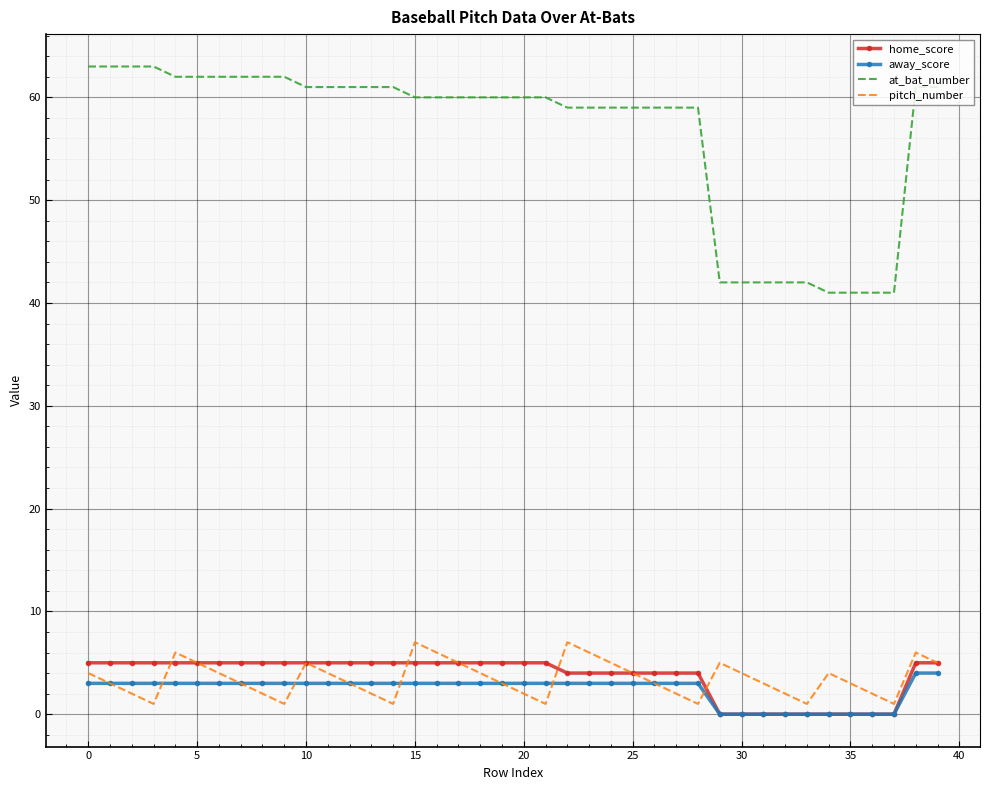

Which series has the largest total across all categories?

at_bat_number